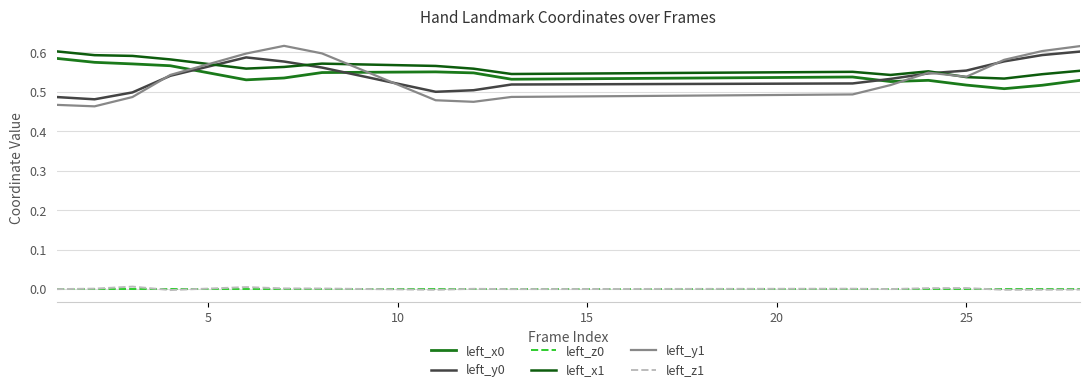

How many categories are shown in the chart?

17